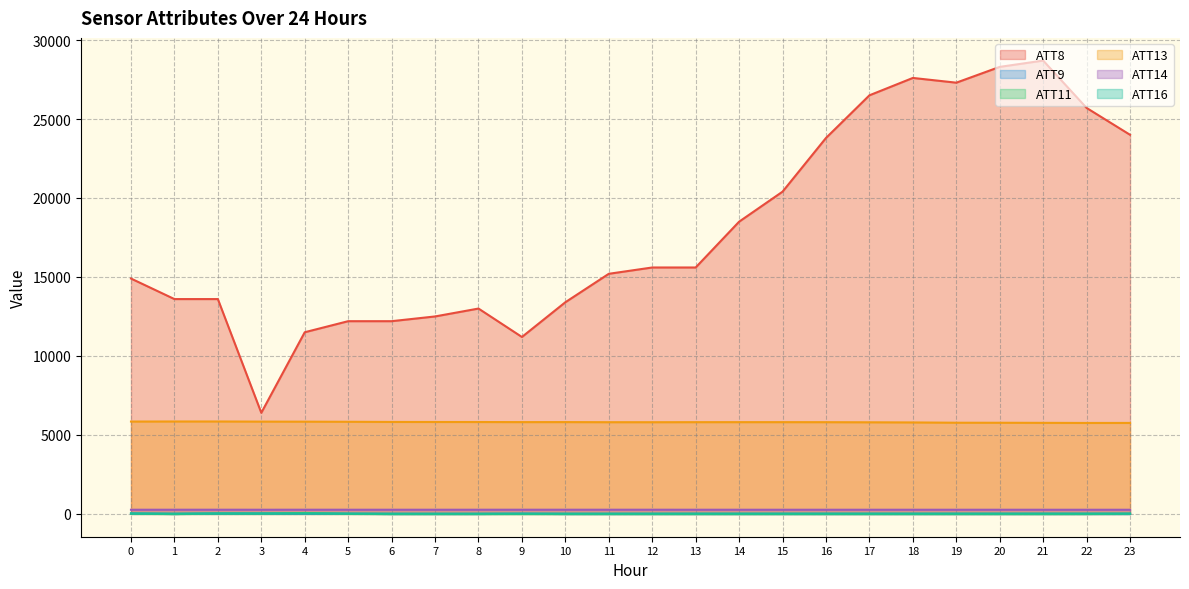

Does the chart have visible grid lines?

Yes